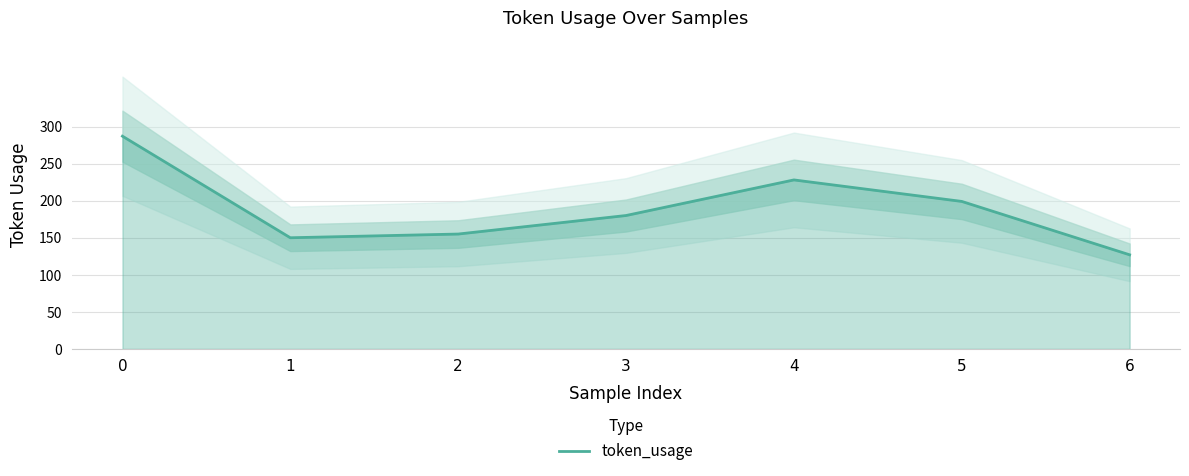

List the labels in order of value, largest first.

0, 4, 5, 3, 2, 1, 6